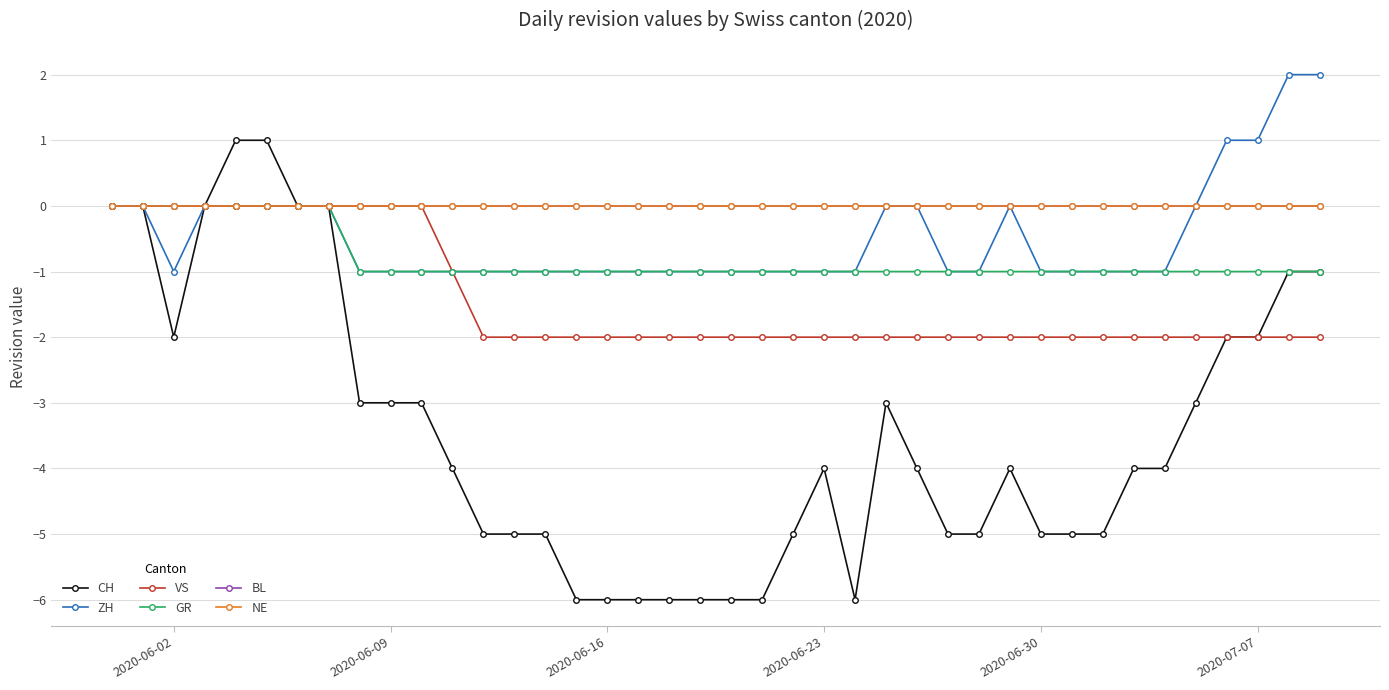

Does the chart have visible grid lines?

Yes